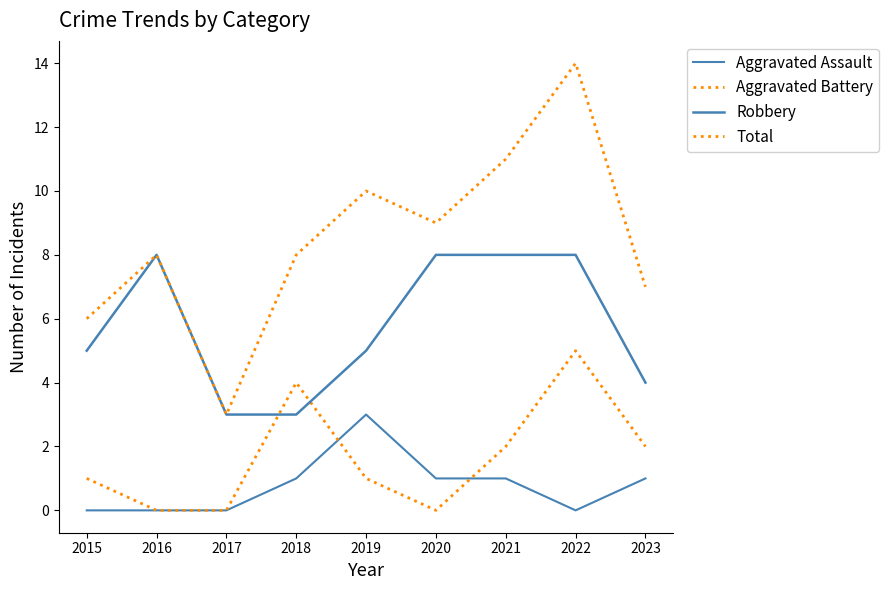

True or false: Total has more than 2 points higher than both neighbors.

True